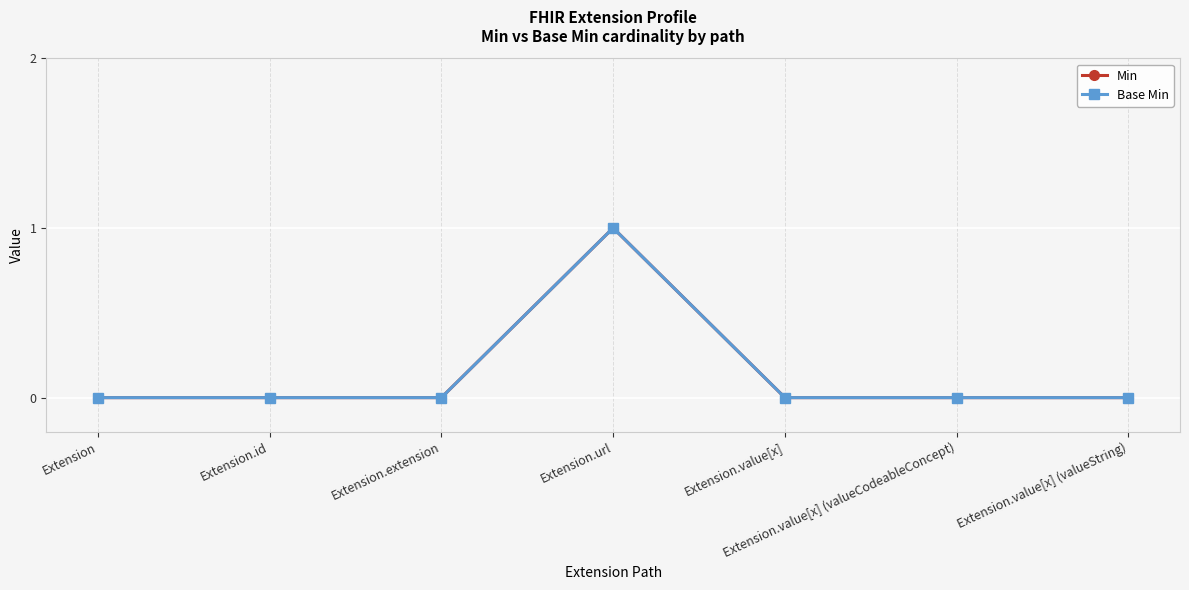

Does the chart display data point markers on the line(s)?

Yes